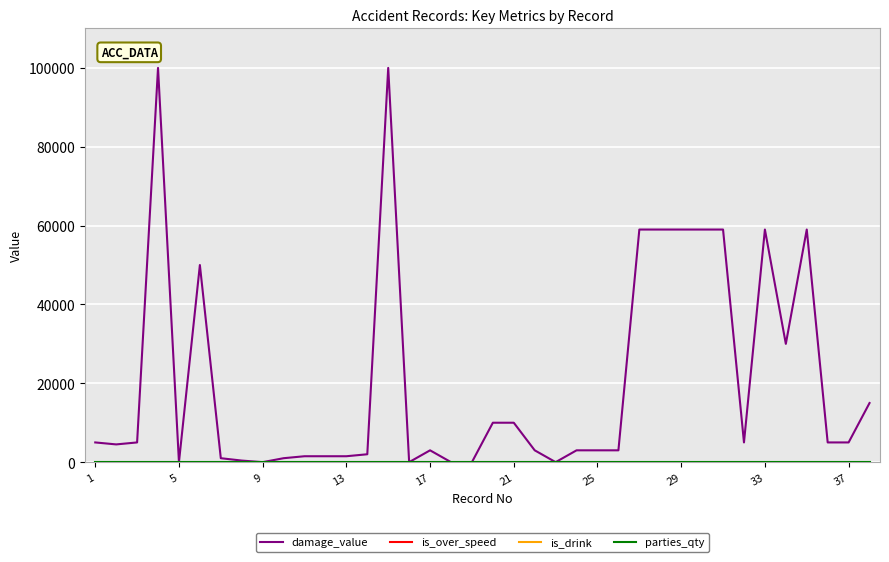

What is the greatest value displayed?

100000